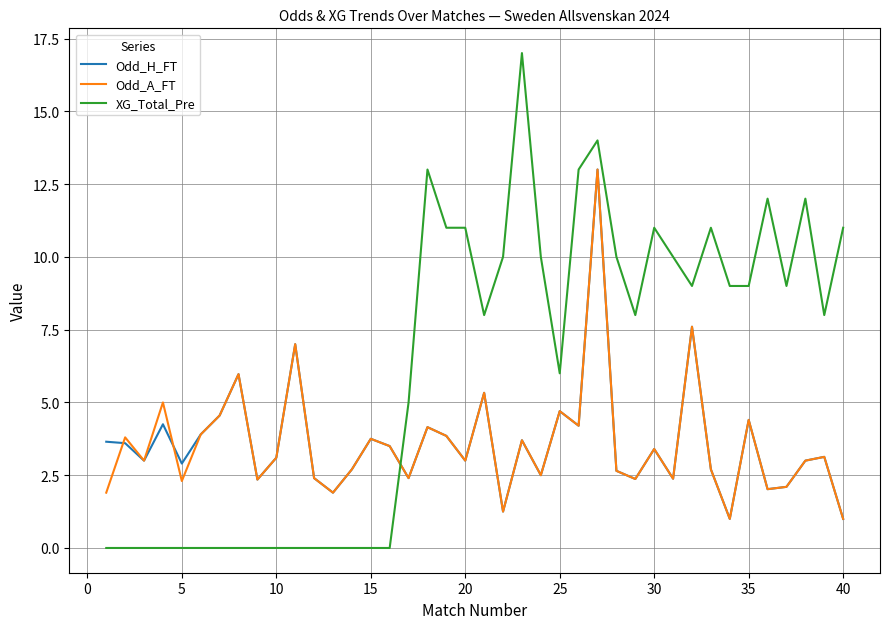

What is the maximum value for XG_Total_Pre?

17.0